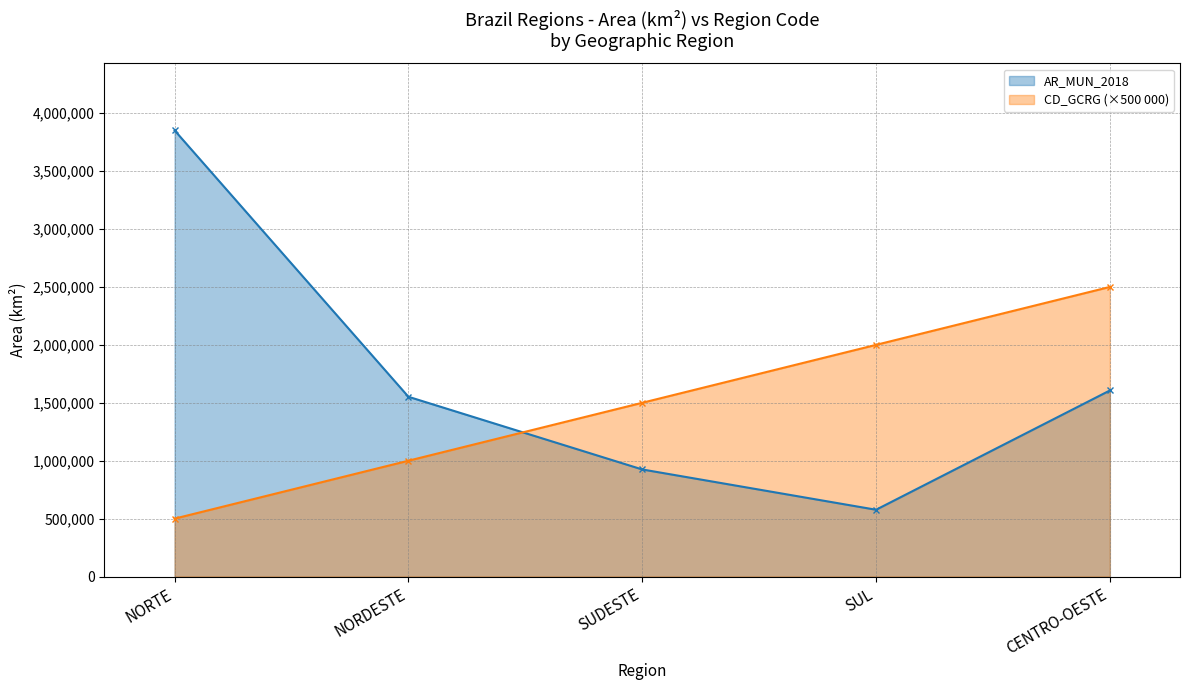

Reading left to right, list all the values displayed in this chart.

AR_MUN_2018: NORTE=3851281.4	NORDESTE=1551991.4	SUDESTE=924565.5	SUL=576743.3	CENTRO-OESTE=1606239.0
CD_GCRG (×500 000): NORTE=500000.0	NORDESTE=1000000.0	SUDESTE=1500000.0	SUL=2000000.0	CENTRO-OESTE=2500000.0